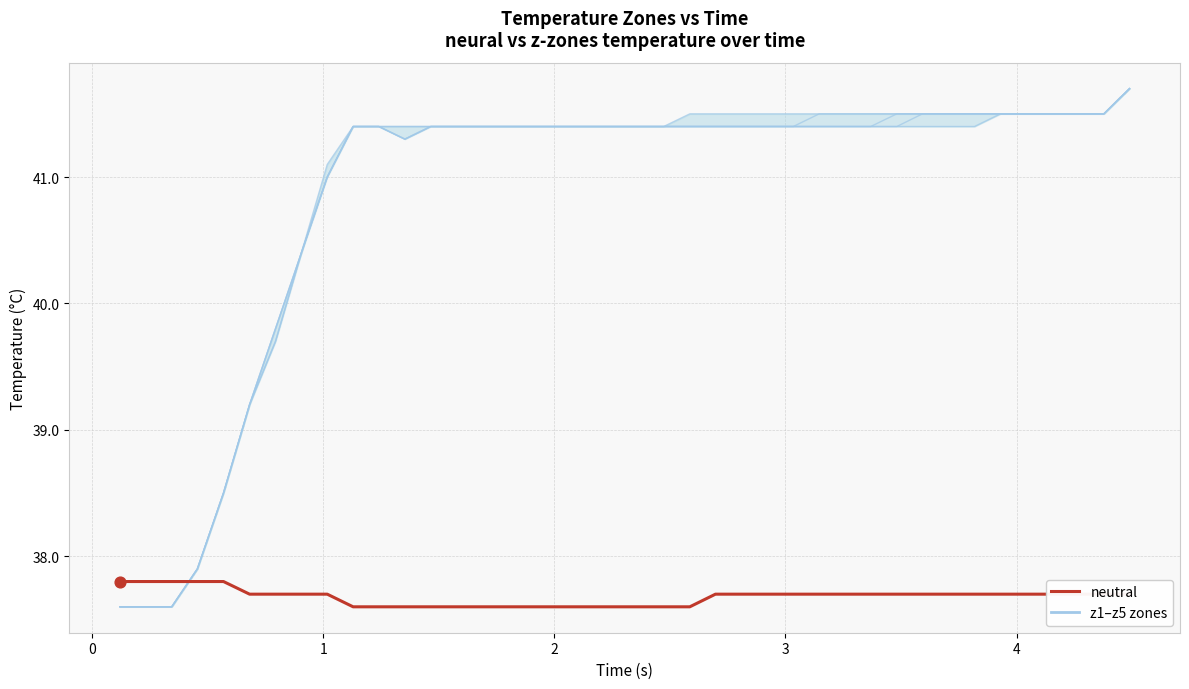

Which series has the largest total across all categories?

z1